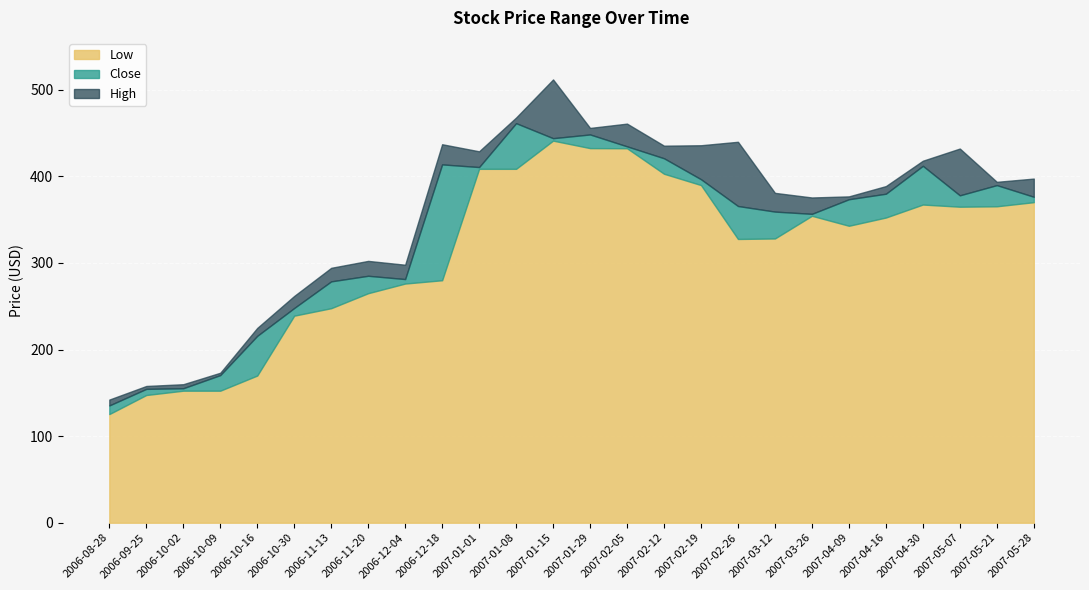

True or false: Close and Low cross at least once.

False